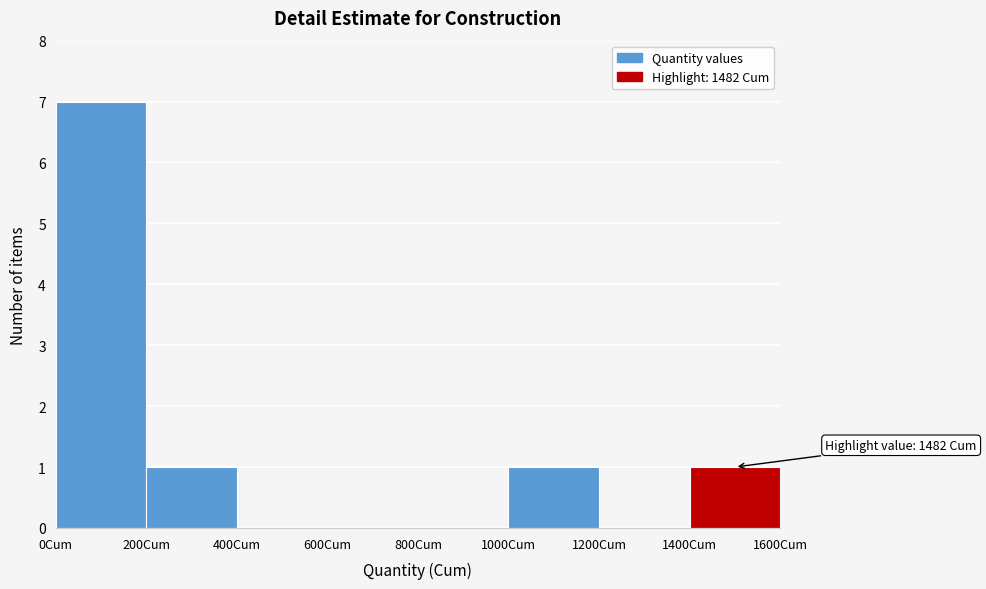

Over which range of the x-axis is the bar tallest?

0 to 200